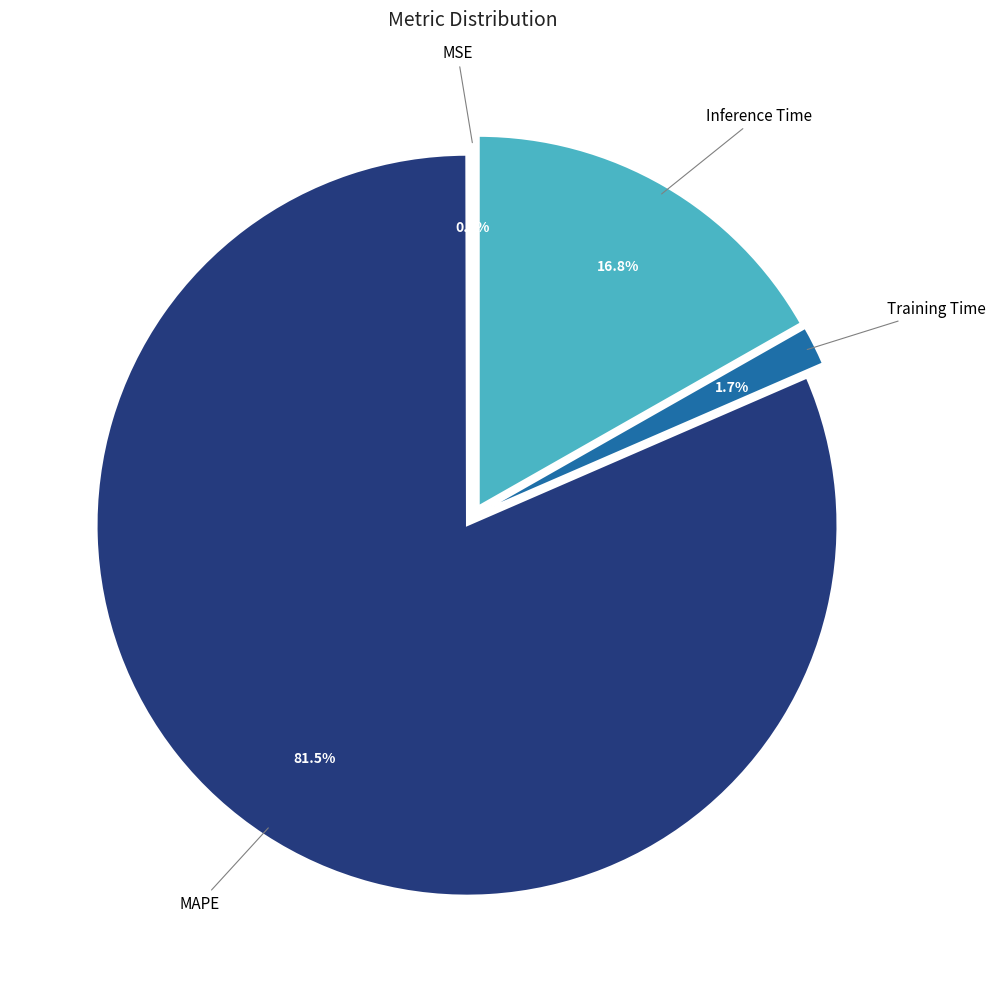

Does any single category account for the majority?

Yes